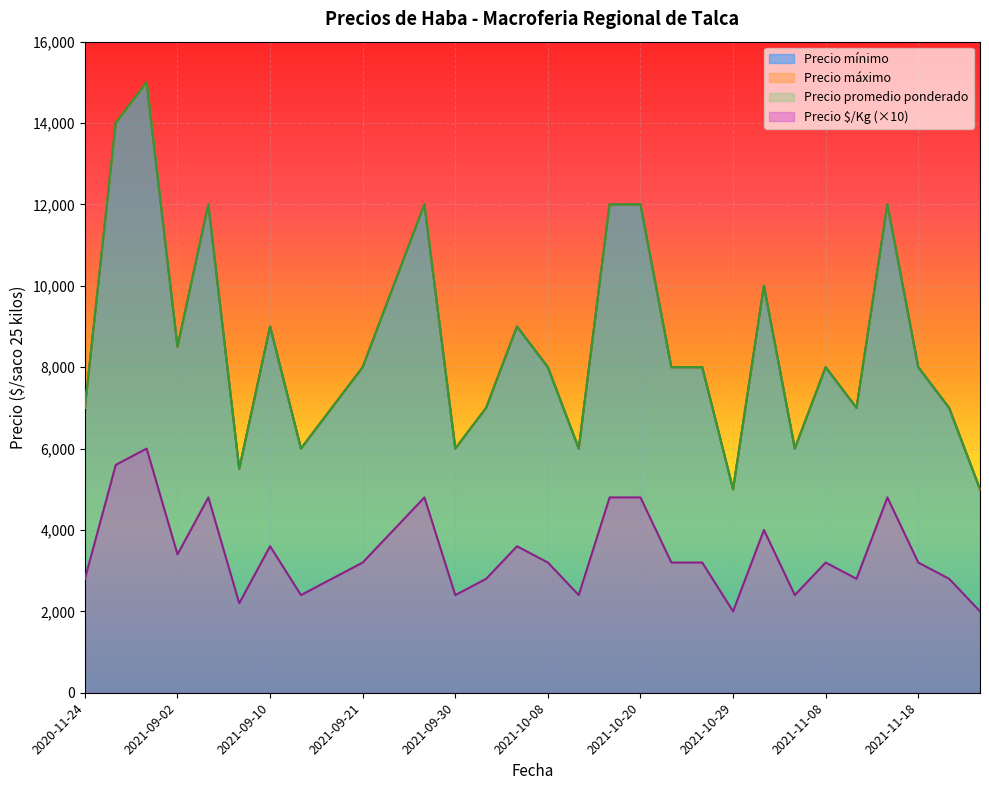

What is the minimum value for Precio máximo?

5000